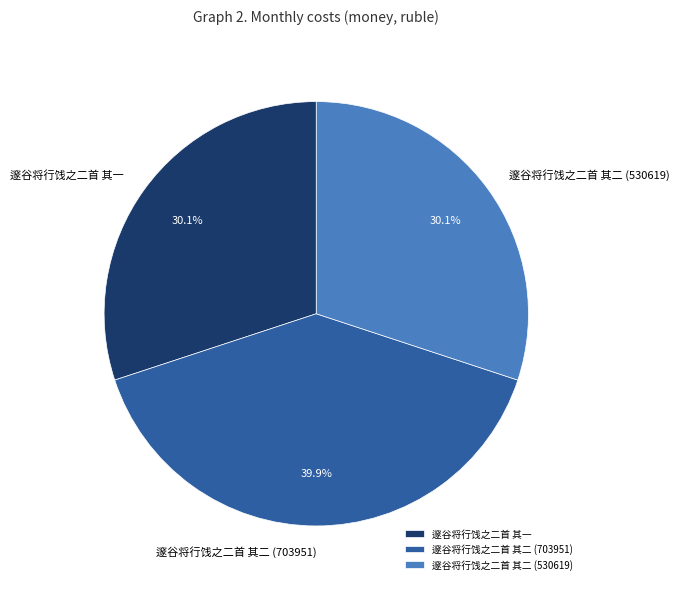

To the nearest percent, what percentage of the pie is 邃谷将行饯之二首 其二 (703951)?

40%